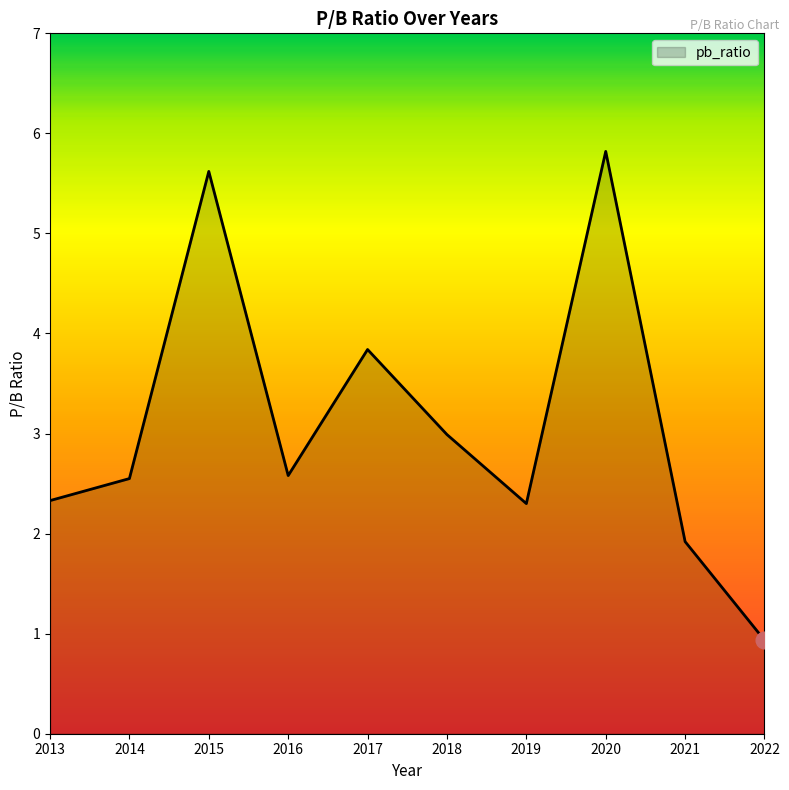

What is the maximum value shown in the chart?

5.8